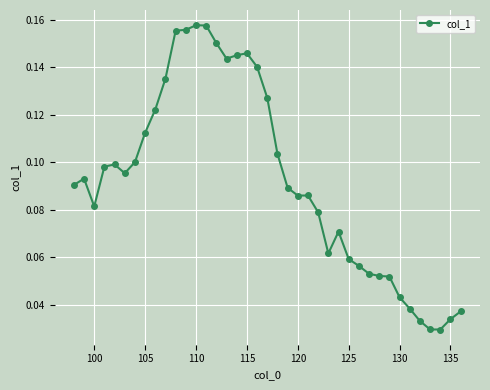

What is the sum of all values?

3.6